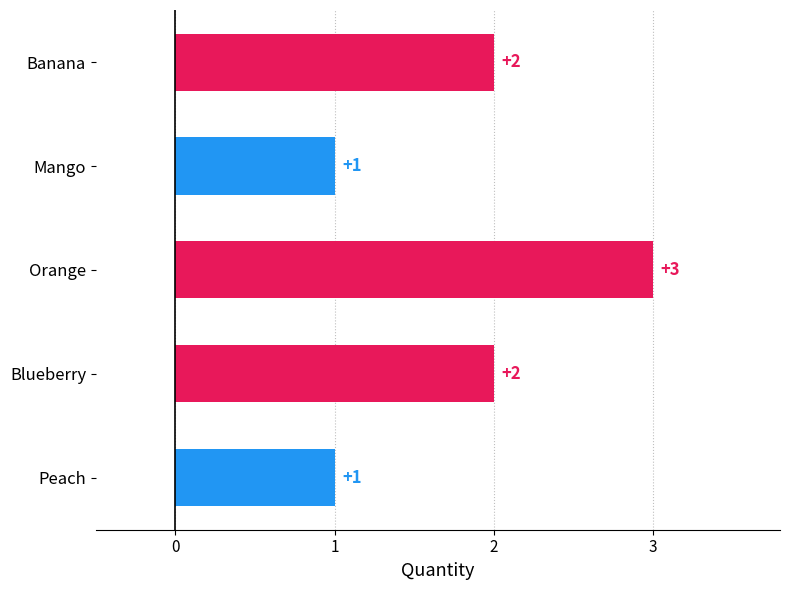

Which has a higher value, Orange or Blueberry?

Orange